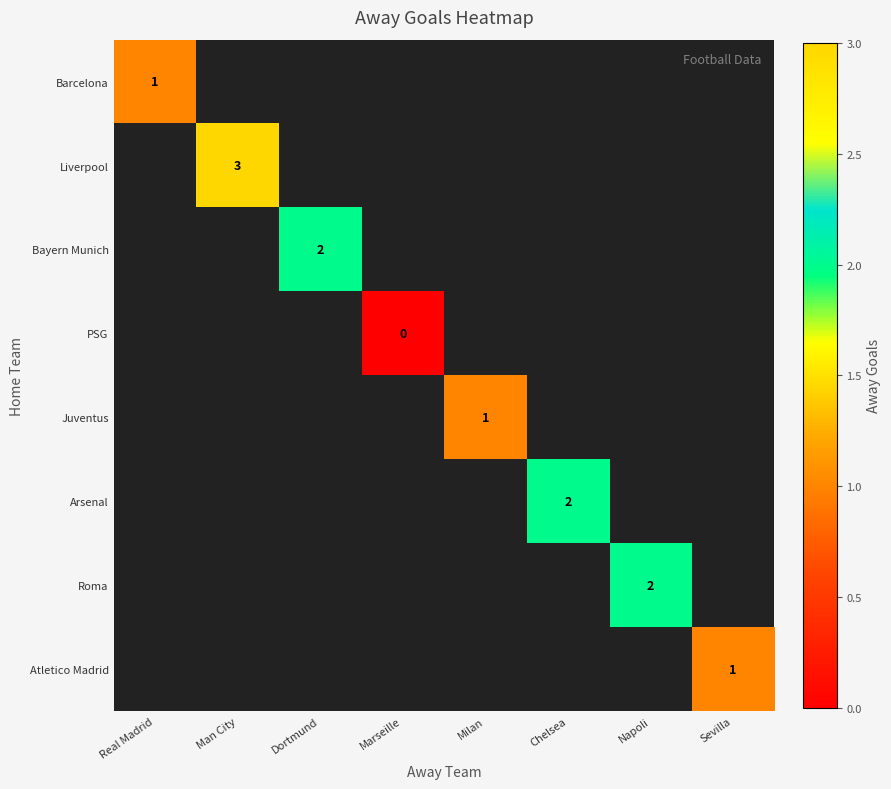

Is the value of Atletico Madrid at Sevilla greater than the value of Roma at Napoli?

No